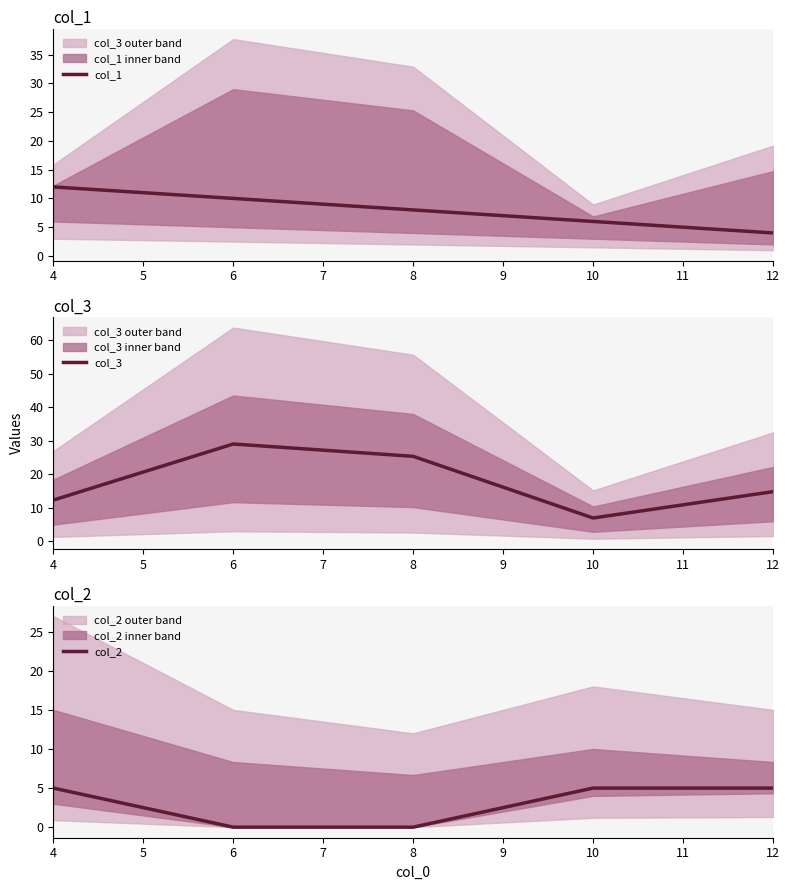

What is the maximum value shown in the chart?

29.0